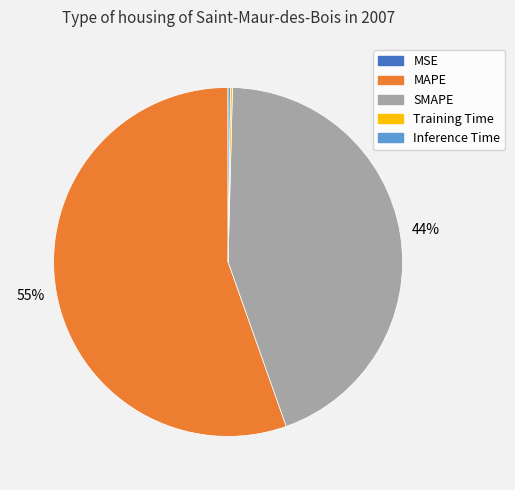

To the nearest percent, what percentage of the pie is SMAPE?

44%